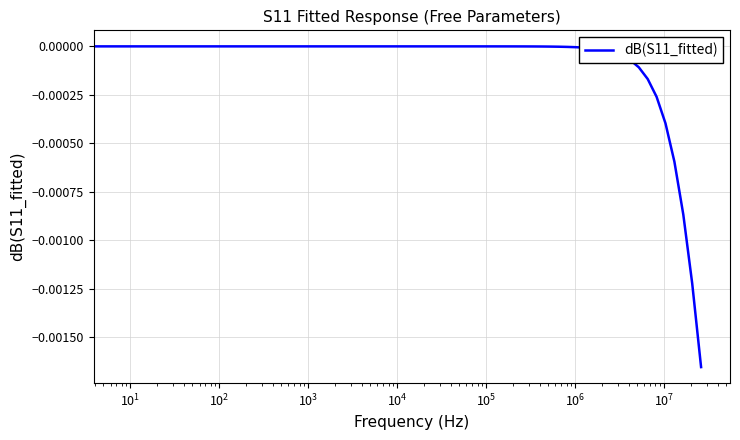

How many lines are shown in the chart?

1